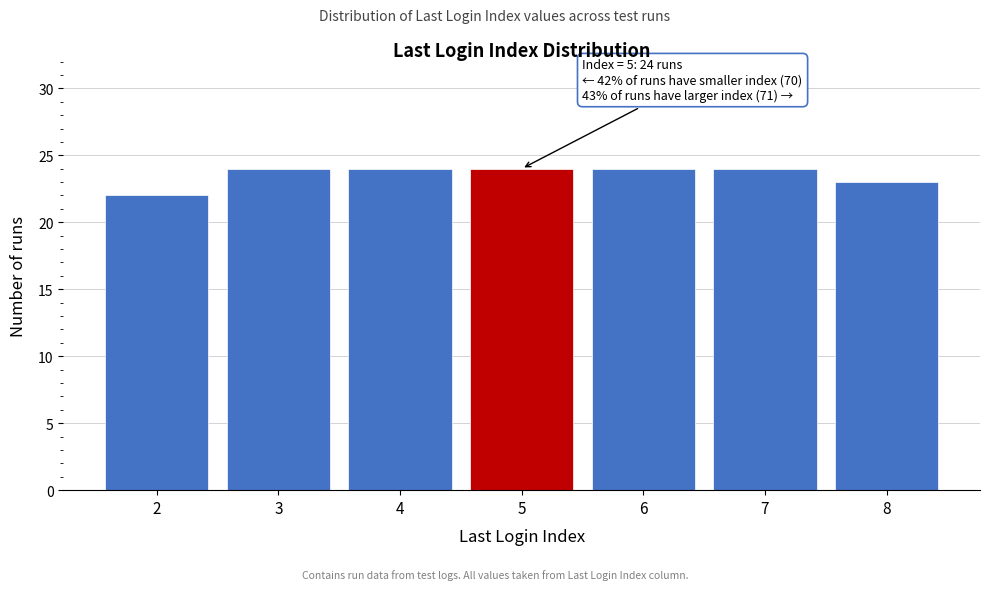

Reading left to right, list all the values displayed in this chart.

22	24	24	24	24	24	23